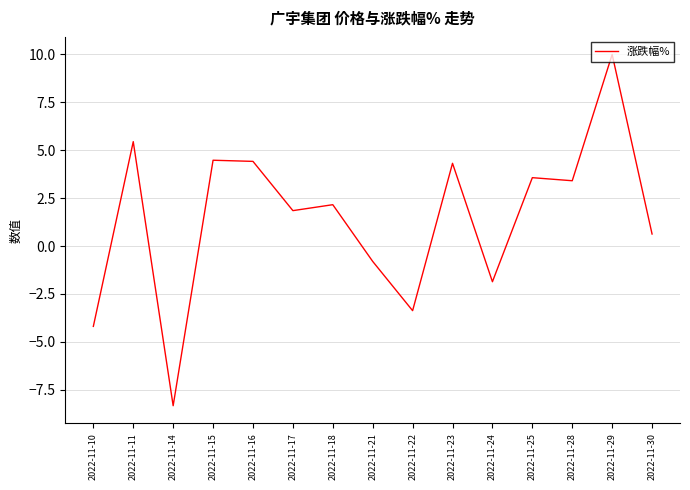

Where is the first local maximum?

2022-11-11